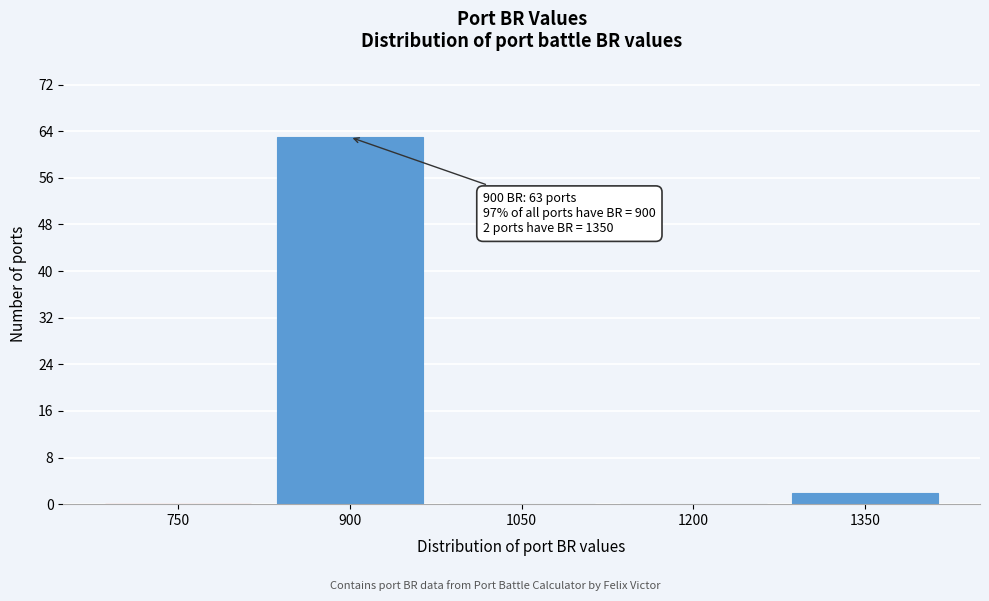

Reading left to right, extract all data points from this chart.

750=0	900=63	1050=0	1200=0	1350=2